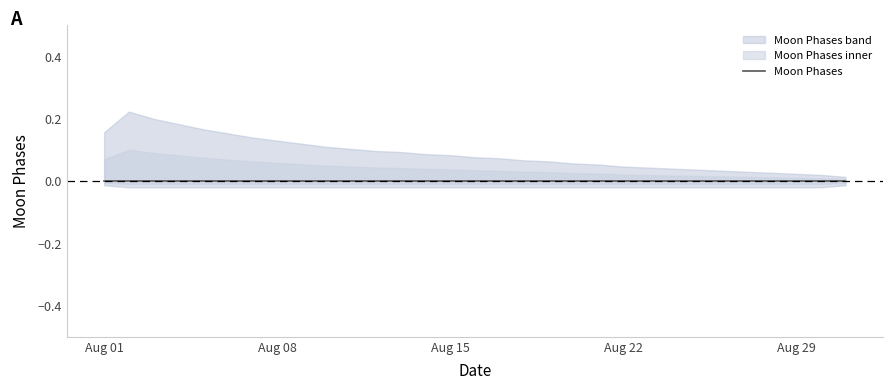

True or false: upper_bound has more than 0 points higher than both neighbors.

False